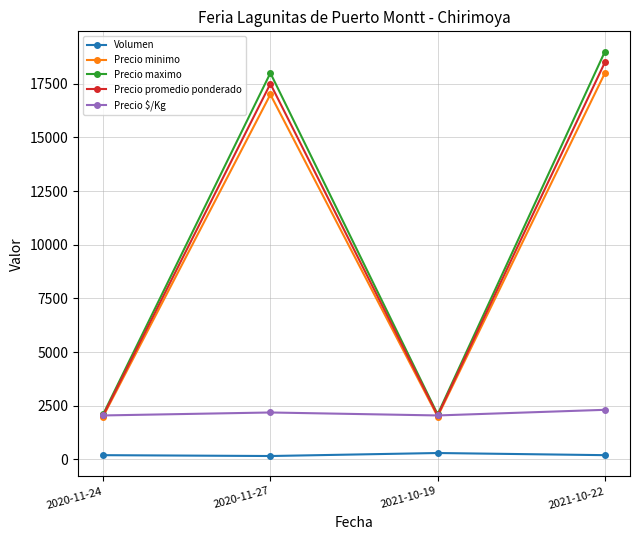

How many lines are shown in the chart?

5